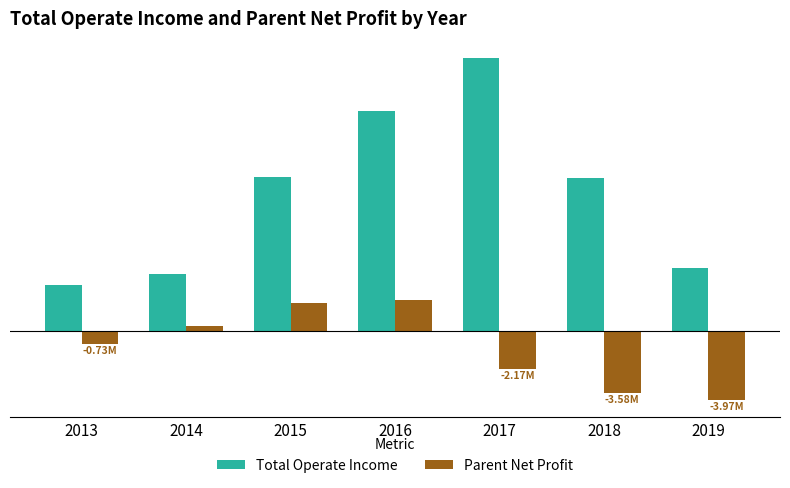

Which has a higher value, 2014 or 2015?

2015